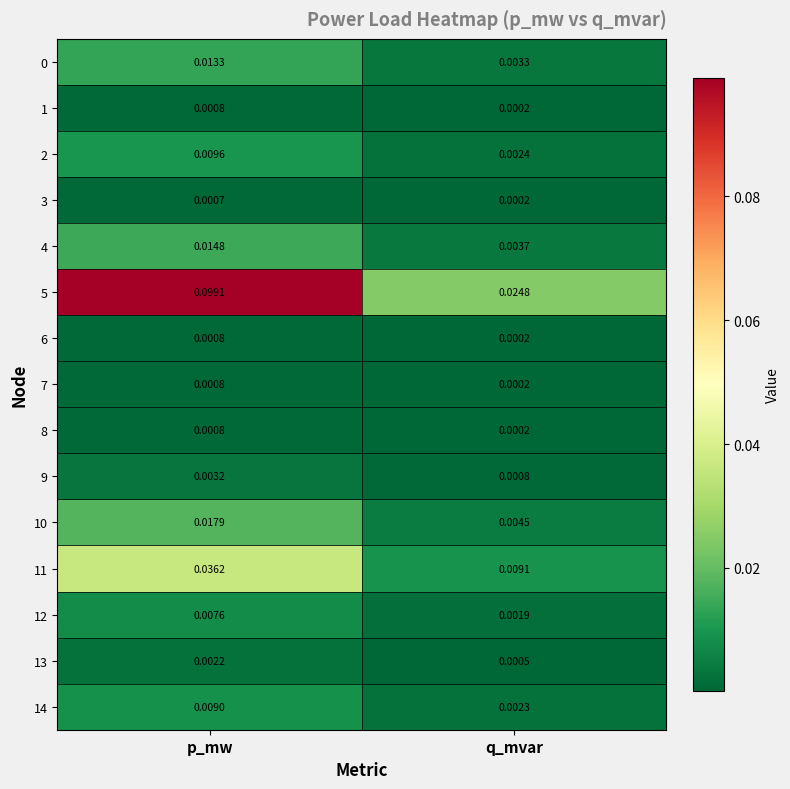

At which label is 5 closest to 0?

q_mvar